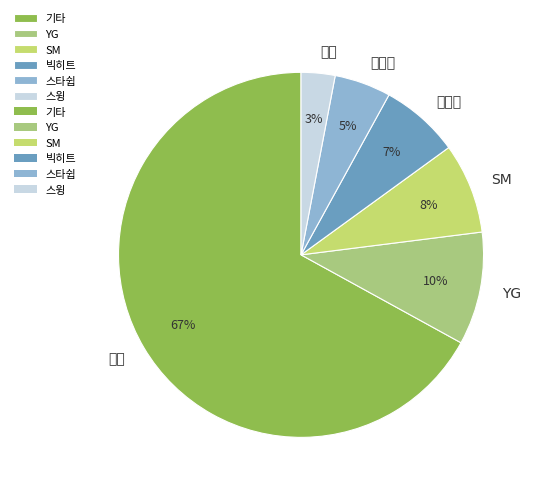

Approximately how many times larger is the value at YG compared to 스타쉽?

2.0